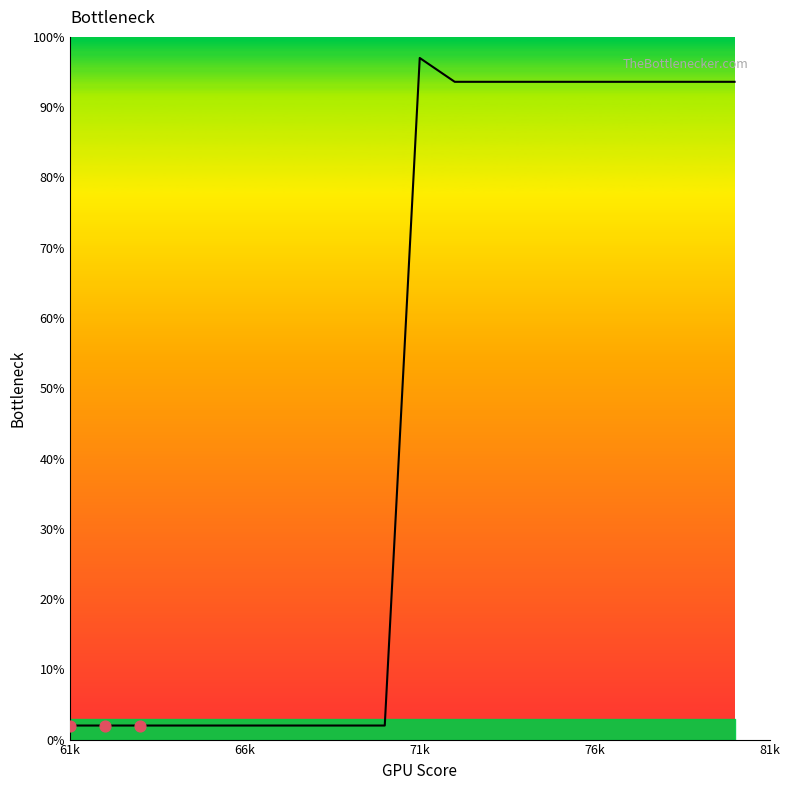

What is the difference between the maximum and minimum values?

95.0